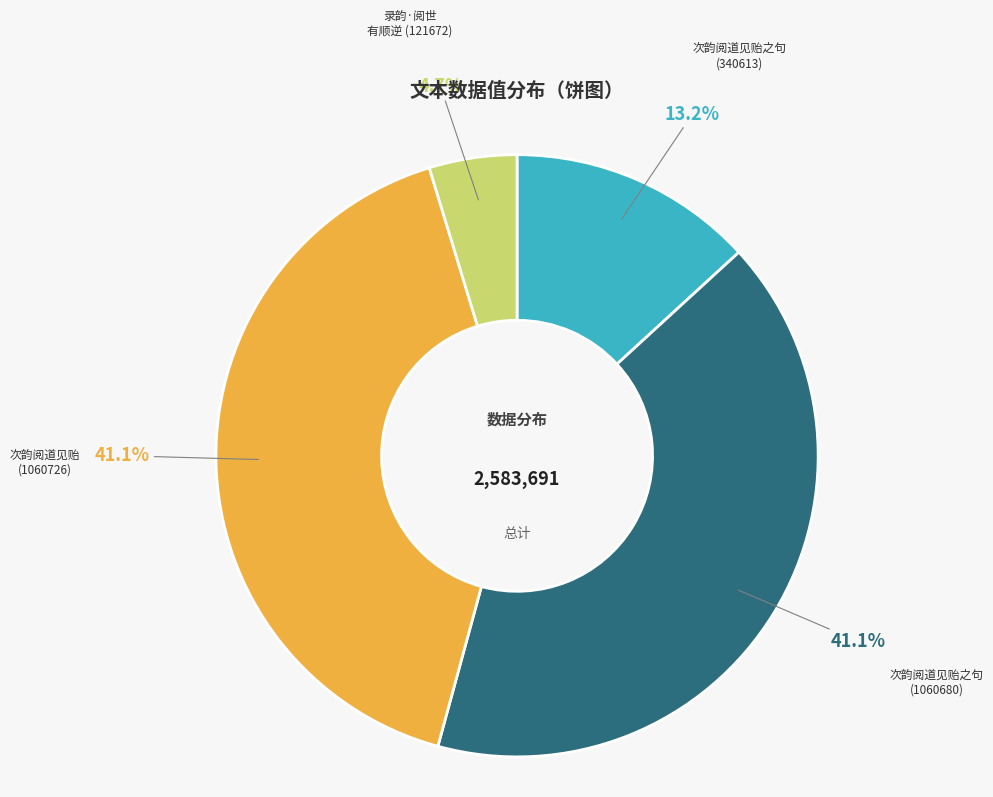

Is there any slice that represents more than half of the pie?

No